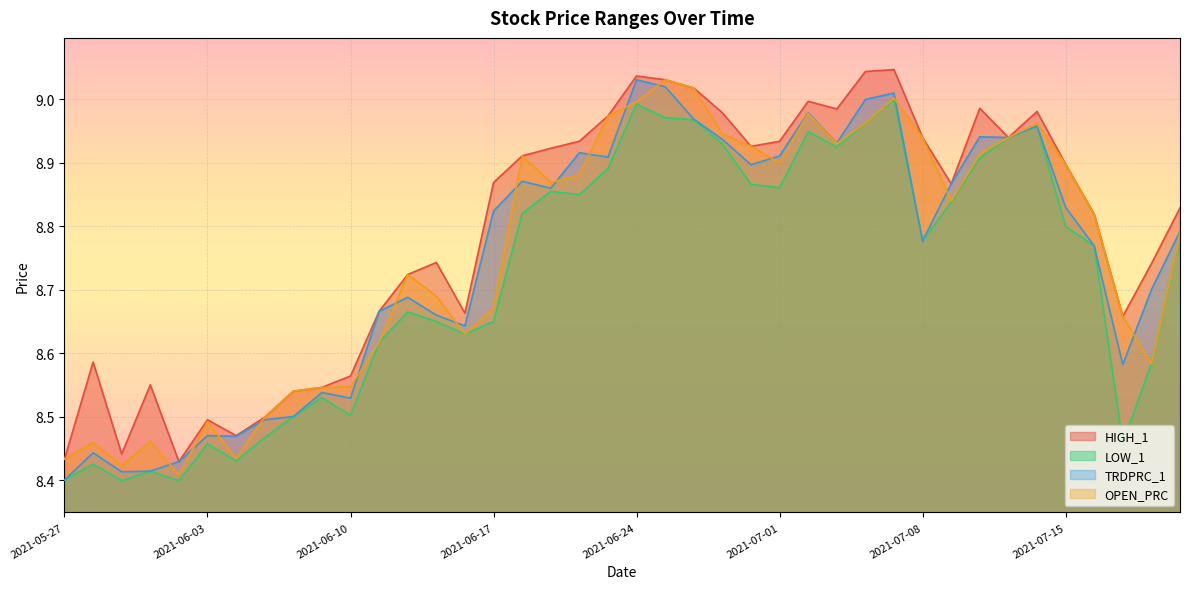

What is the difference between the maximum and minimum values in the OPEN_PRC series?

0.6